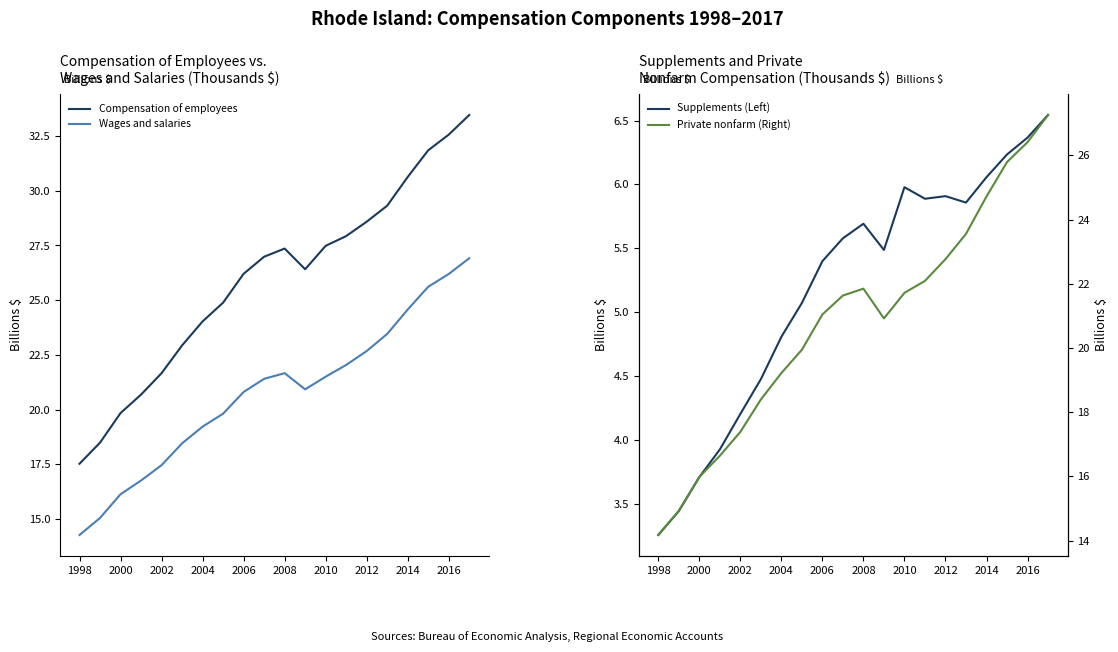

What is the sum of all Compensation of employees values?

518.9